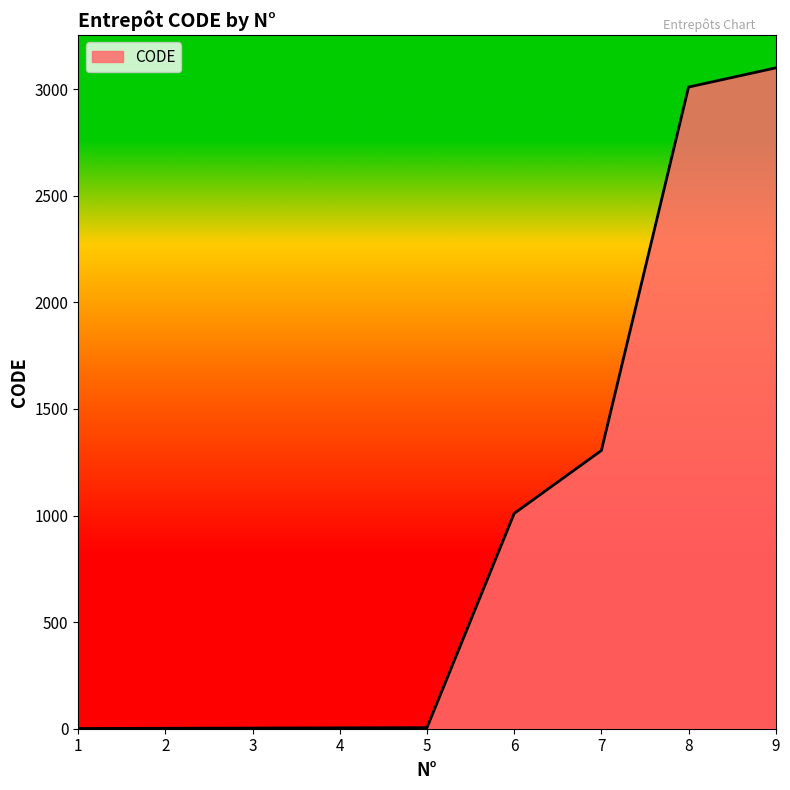

How many series are shown in this chart?

1